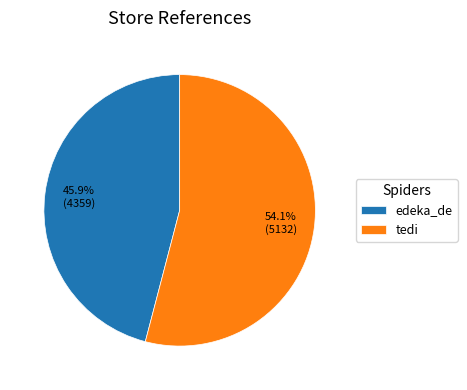

The edeka_de slice represents 46% of the pie. True or false?

True